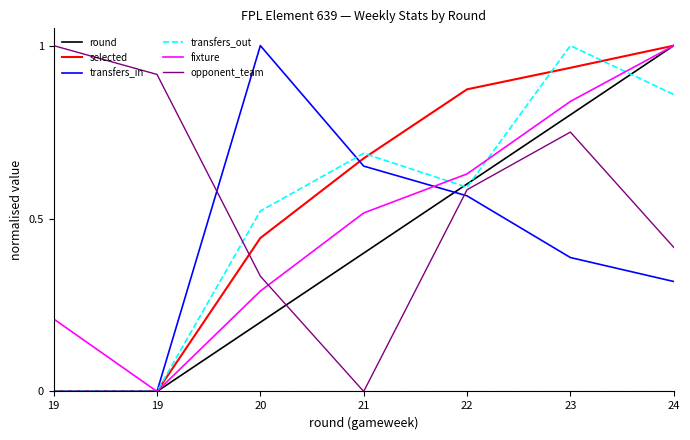

What is the value of the fixture point at the 7th from the left?

1.0